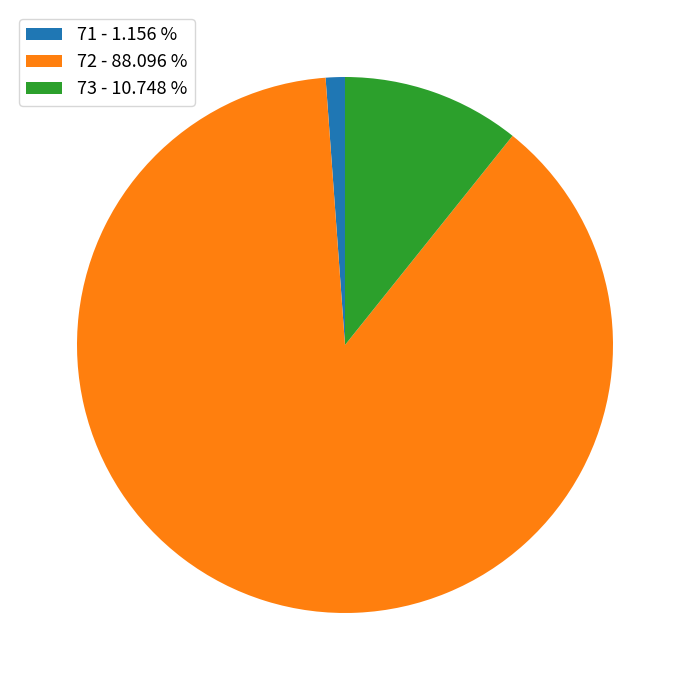

How many segments does this pie chart have?

3